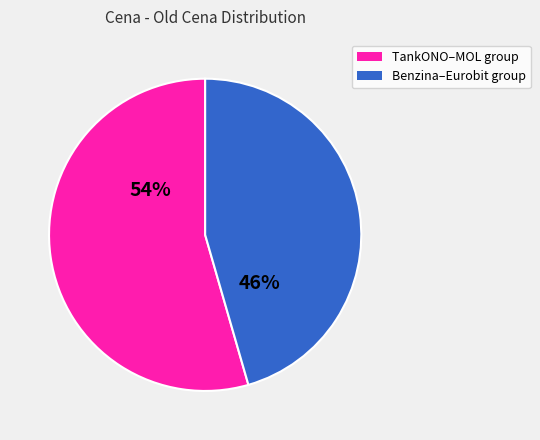

To the nearest percent, what is the average slice percentage?

50%